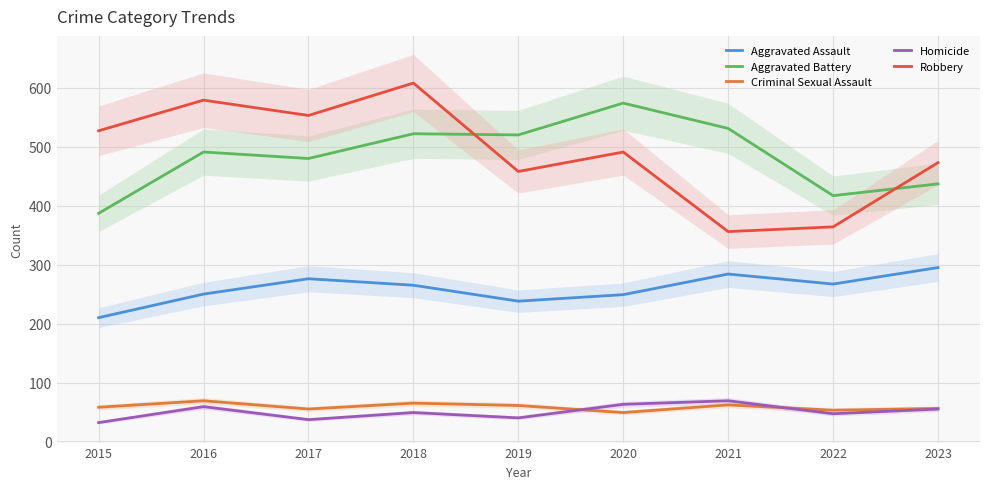

True or false: Aggravated Assault and Criminal Sexual Assault intersect in this chart.

False